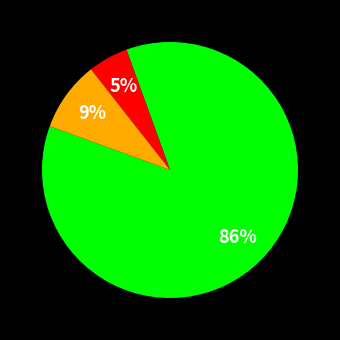

To the nearest percent, what is the difference between the largest and smallest slice percentages?

81%